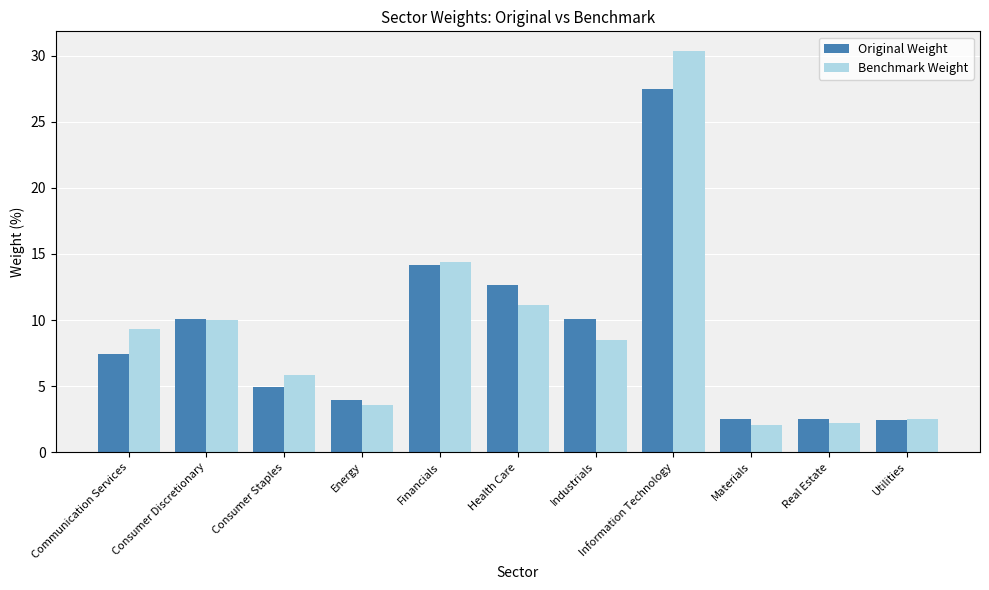

At which category is the sum across all series the highest?

Information Technology